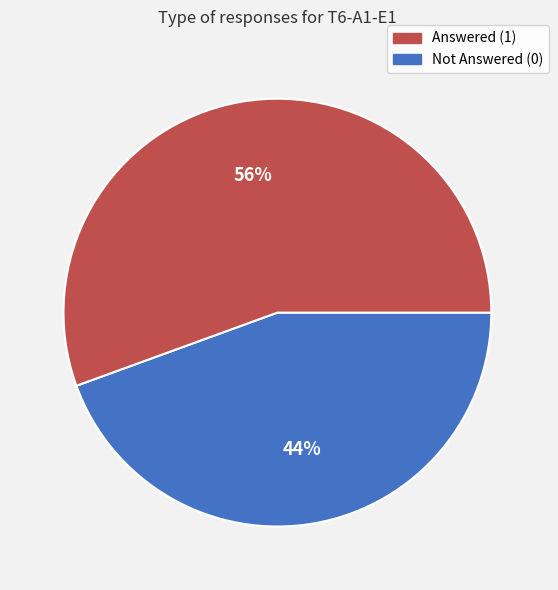

How many slices are in this pie chart?

2